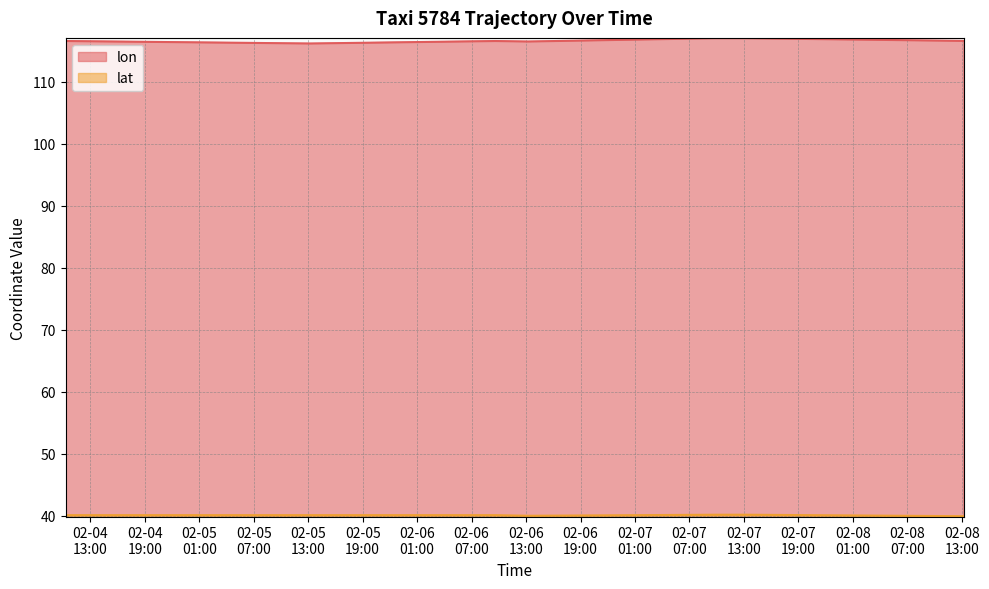

What is the maximum value for lon?

117.0